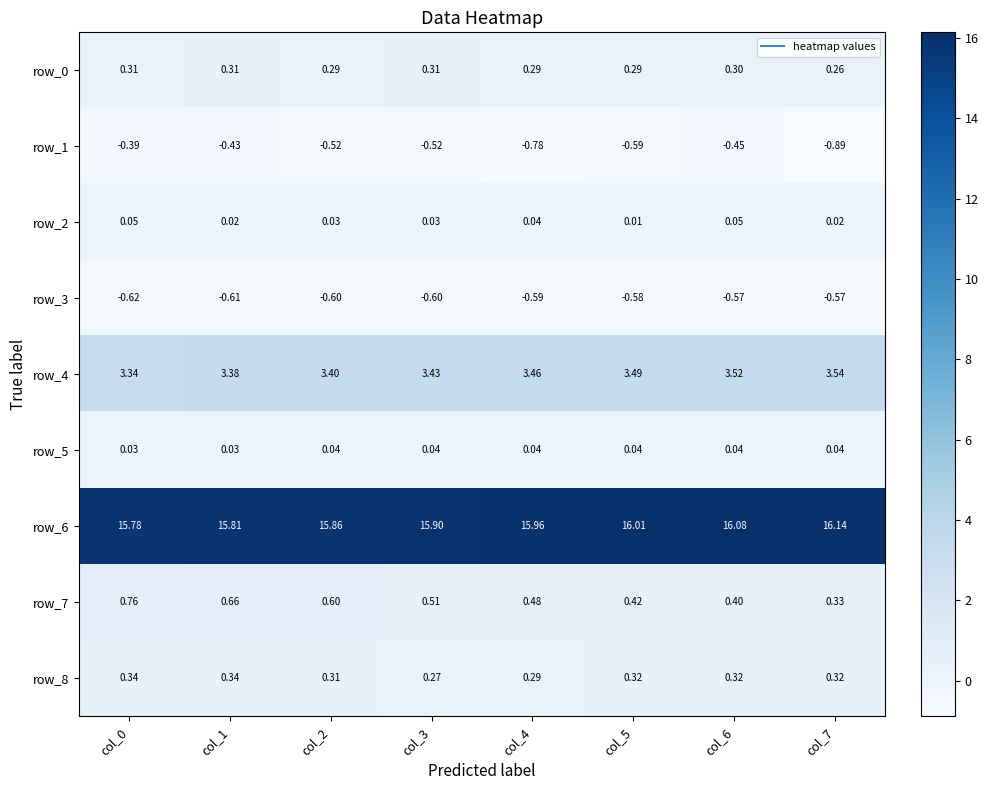

Is the value of row_5 at col_0 greater than the value of row_0 at col_7?

No